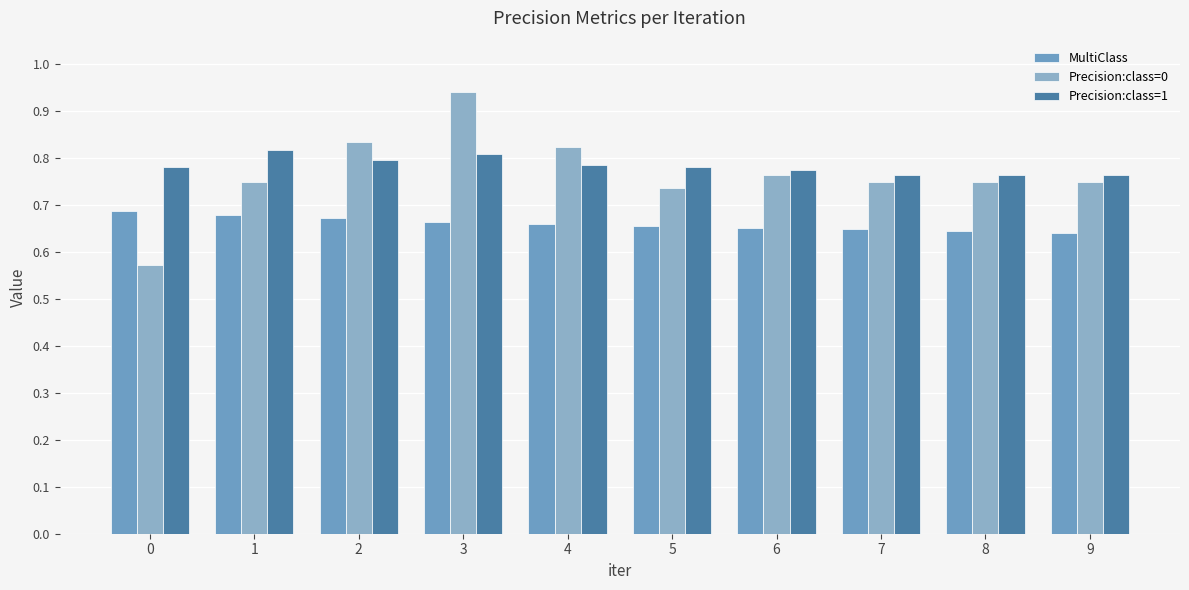

Reading left to right, transcribe all the data shown in this chart.

MultiClass: 0=0.7	1=0.7	2=0.7	3=0.7	4=0.7	5=0.7	6=0.7	7=0.6	8=0.6	9=0.6
Precision:class=0: 0=0.6	1=0.8	2=0.8	3=0.9	4=0.8	5=0.7	6=0.8	7=0.8	8=0.8	9=0.8
Precision:class=1: 0=0.8	1=0.8	2=0.8	3=0.8	4=0.8	5=0.8	6=0.8	7=0.8	8=0.8	9=0.8